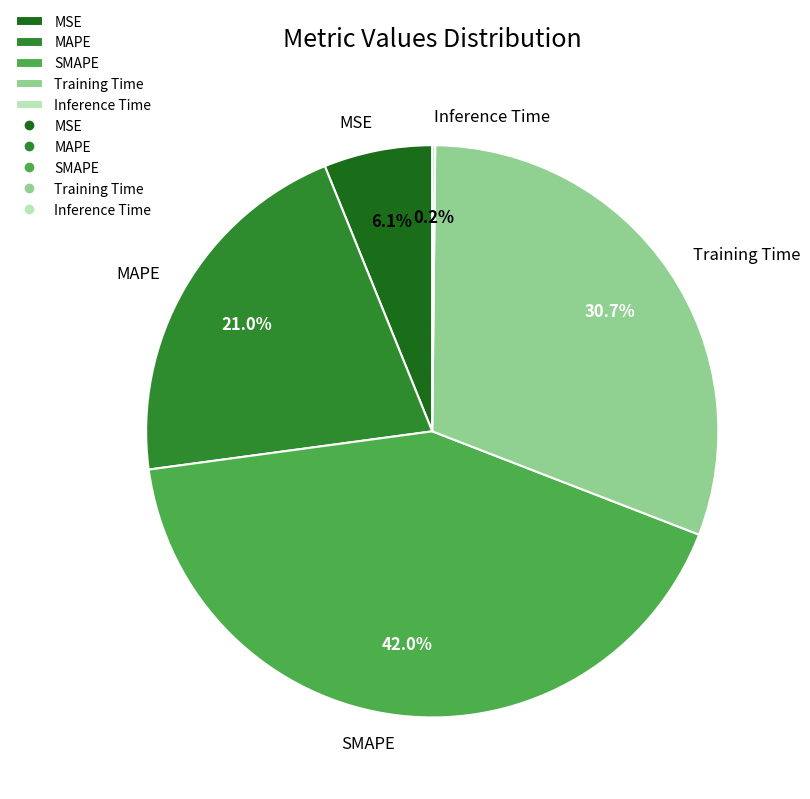

Which category has the biggest portion of the pie?

SMAPE